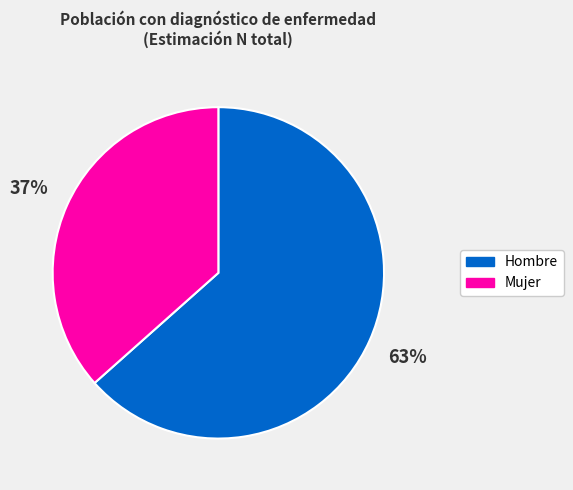

Which slice is the smallest?

Mujer